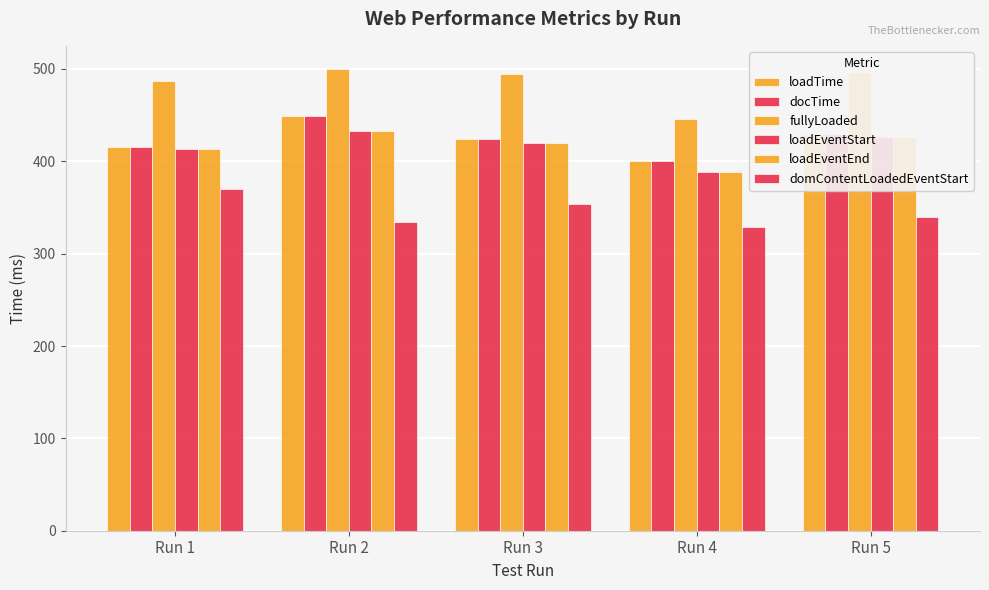

How many distinct data groups are displayed?

6